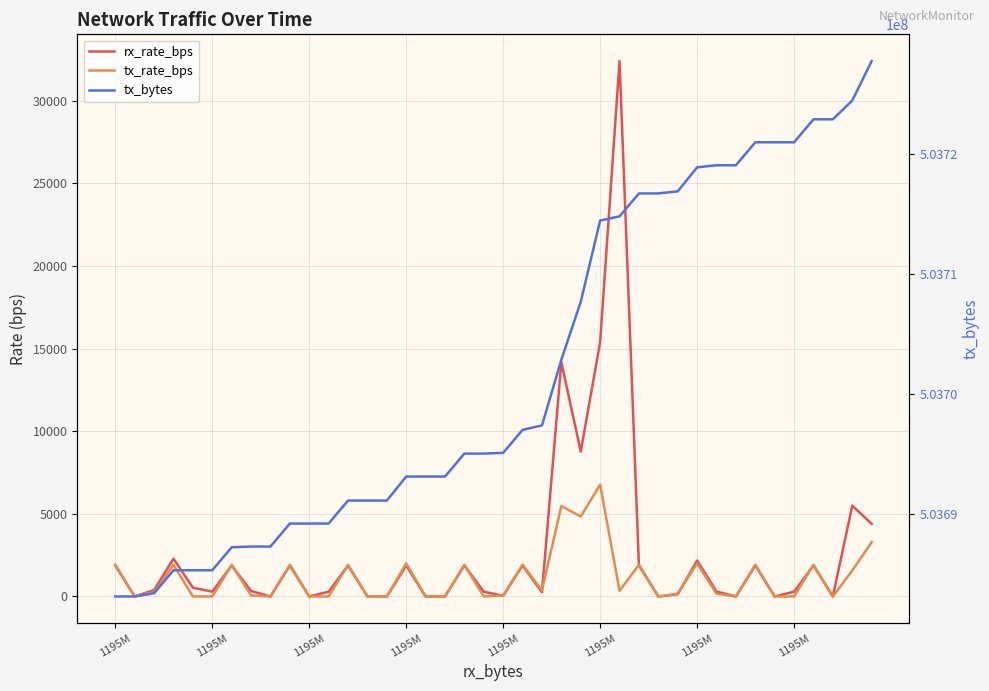

Which series has the widest spread of values?

tx_bytes